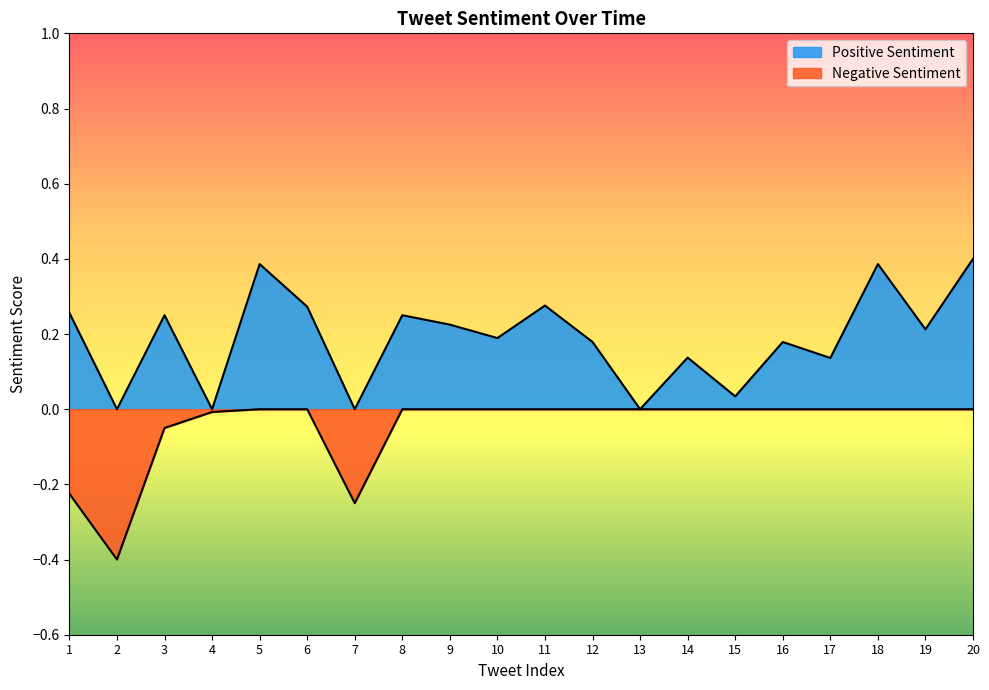

What is the value of the Negative Sentiment point at the 1st from the left?

-0.2